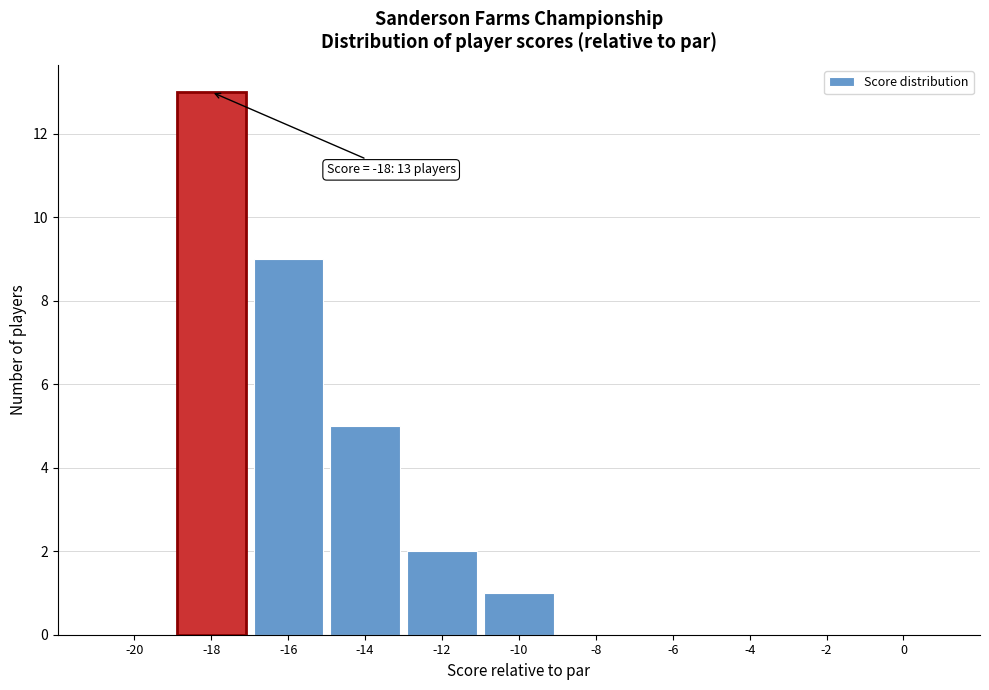

Reading left to right, what are all the values shown in this chart?

-20=0	-18=13	-16=9	-14=5	-12=2	-10=1	-8=0	-6=0	-4=0	-2=0	0=0